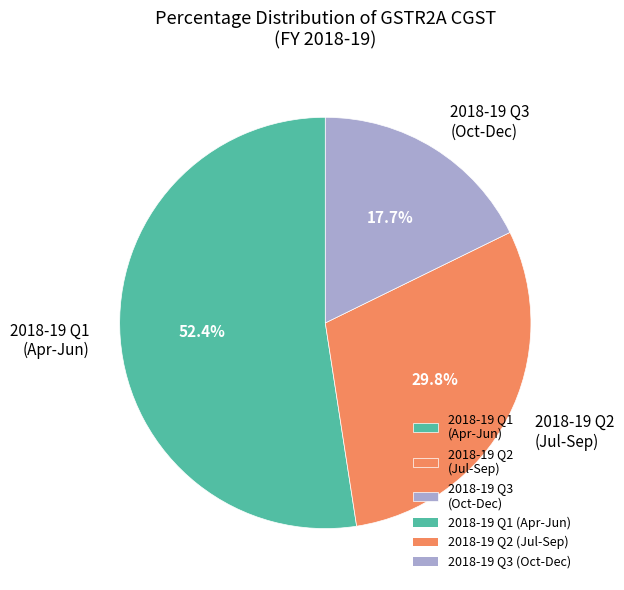

Between 2018-19 Q3 (Oct-Dec) and 2018-19 Q1 (Apr-Jun), which is larger?

2018-19 Q1 (Apr-Jun)